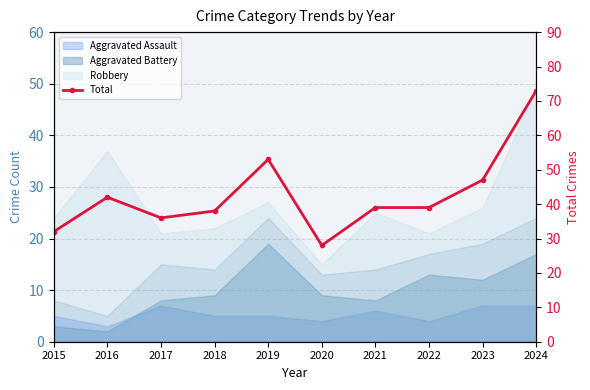

Reading left to right, transcribe all the data shown in this chart.

32	42	36	38	53	28	39	39	47	73